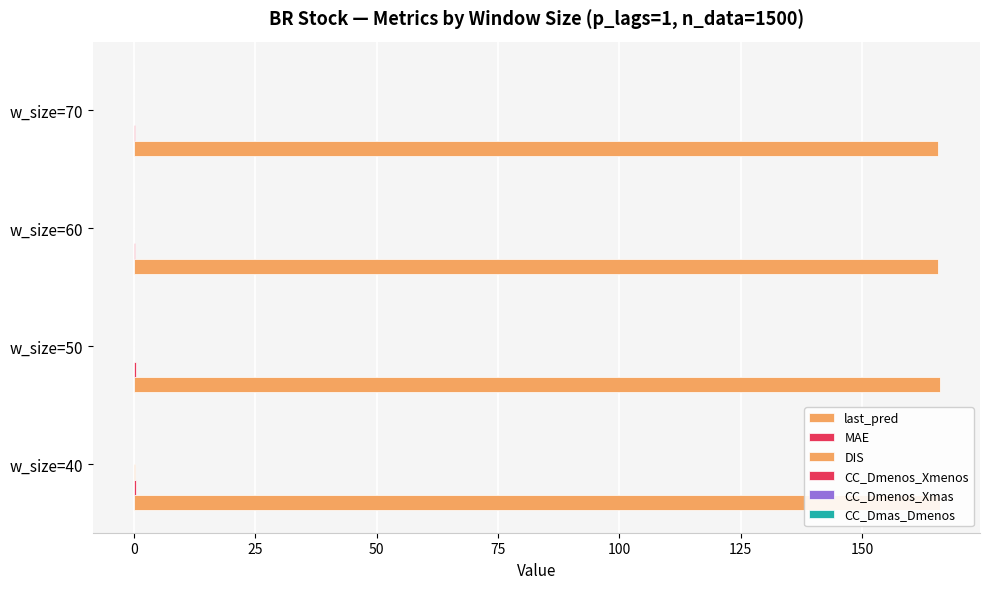

Rank the series at w_size=40 from lowest to highest value.

CC_Dmenos_Xmas, CC_Dmas_Dmenos, CC_Dmenos_Xmenos, DIS, MAE, last_pred